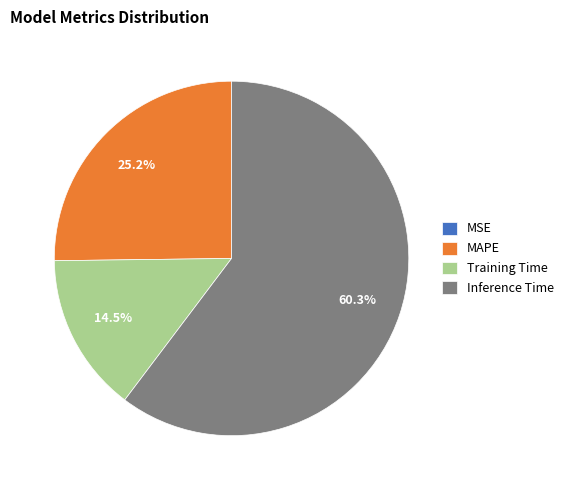

Which category accounts for the majority?

Inference Time